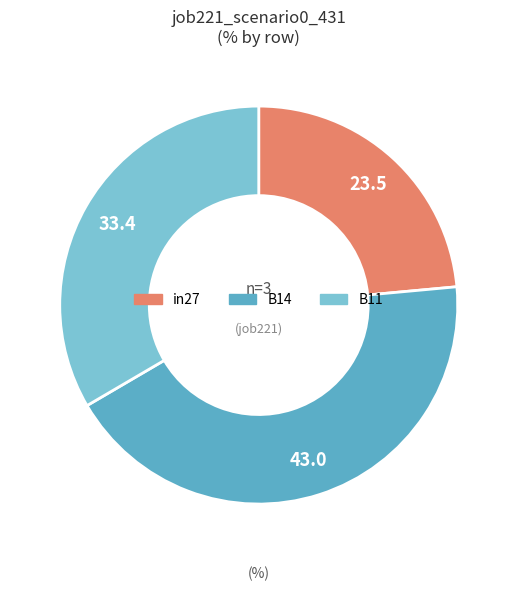

Do B11 and in27 together represent more than half of the pie?

Yes